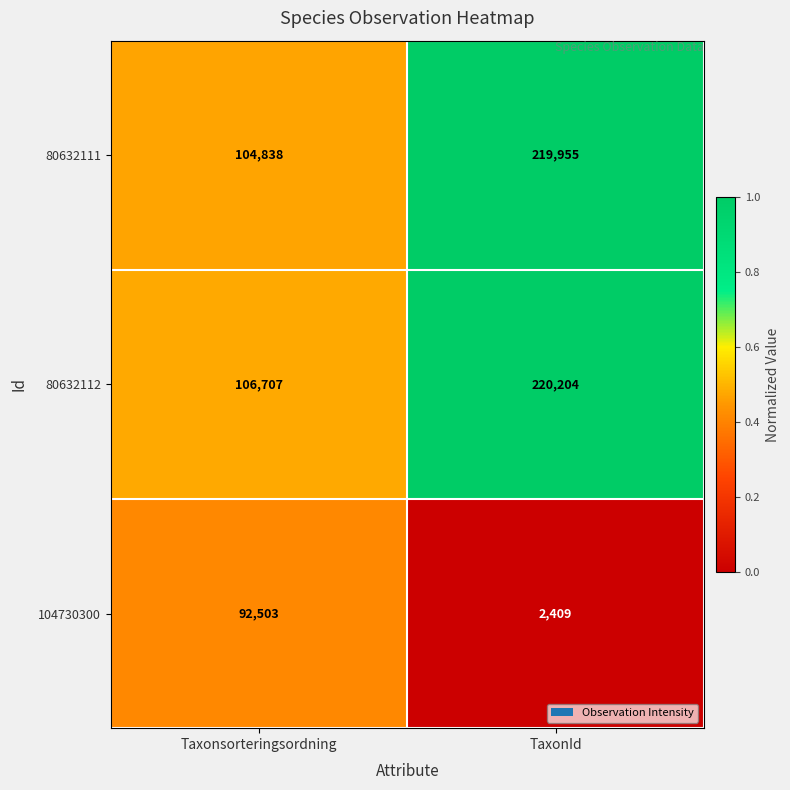

Rank the series by their maximum value, from highest to lowest.

80632112, 80632111, 104730300